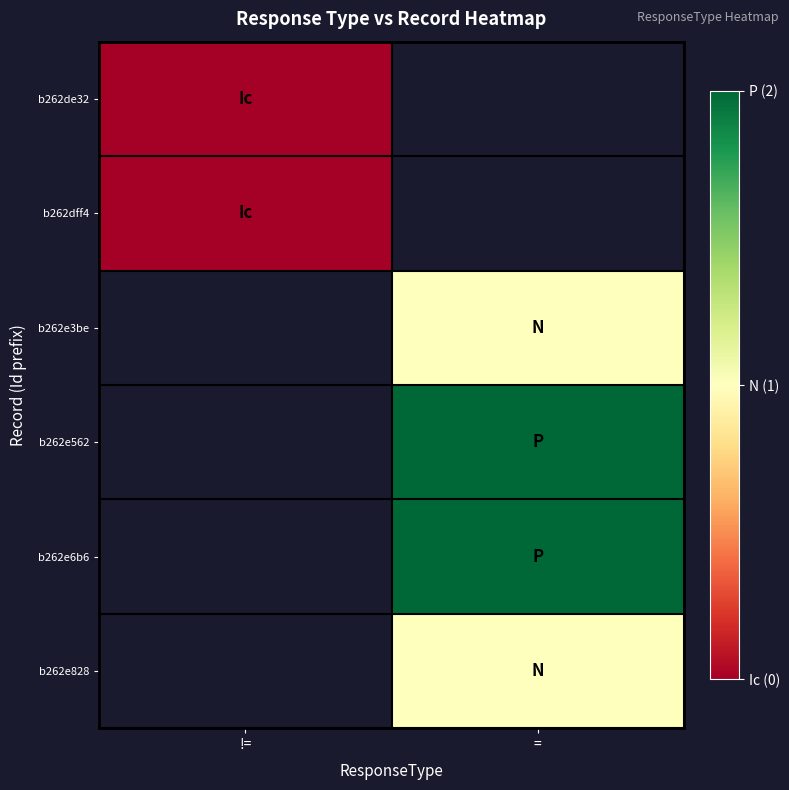

Read the b262e3be value at =.

1.0